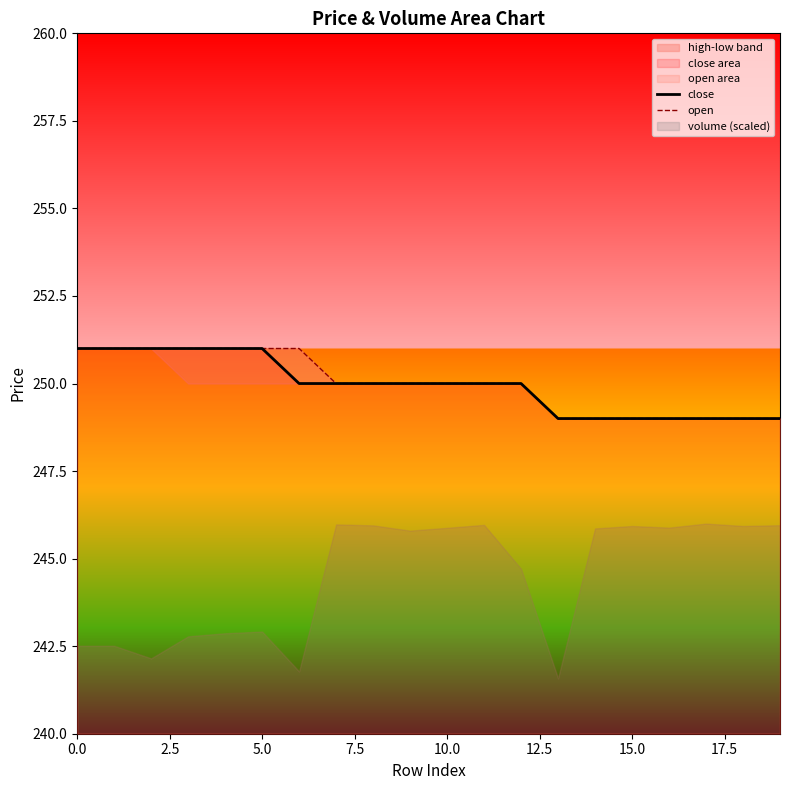

How many values in the open series exceed 250?

7